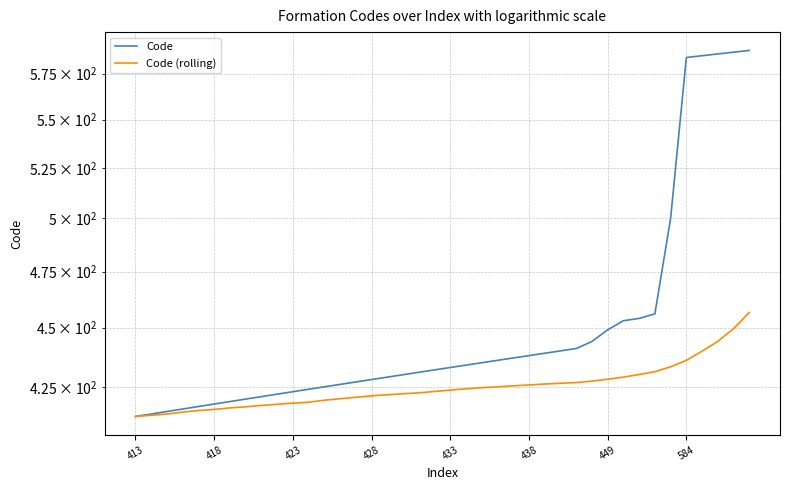

True or false: Code (rolling) and Code intersect in this chart.

False